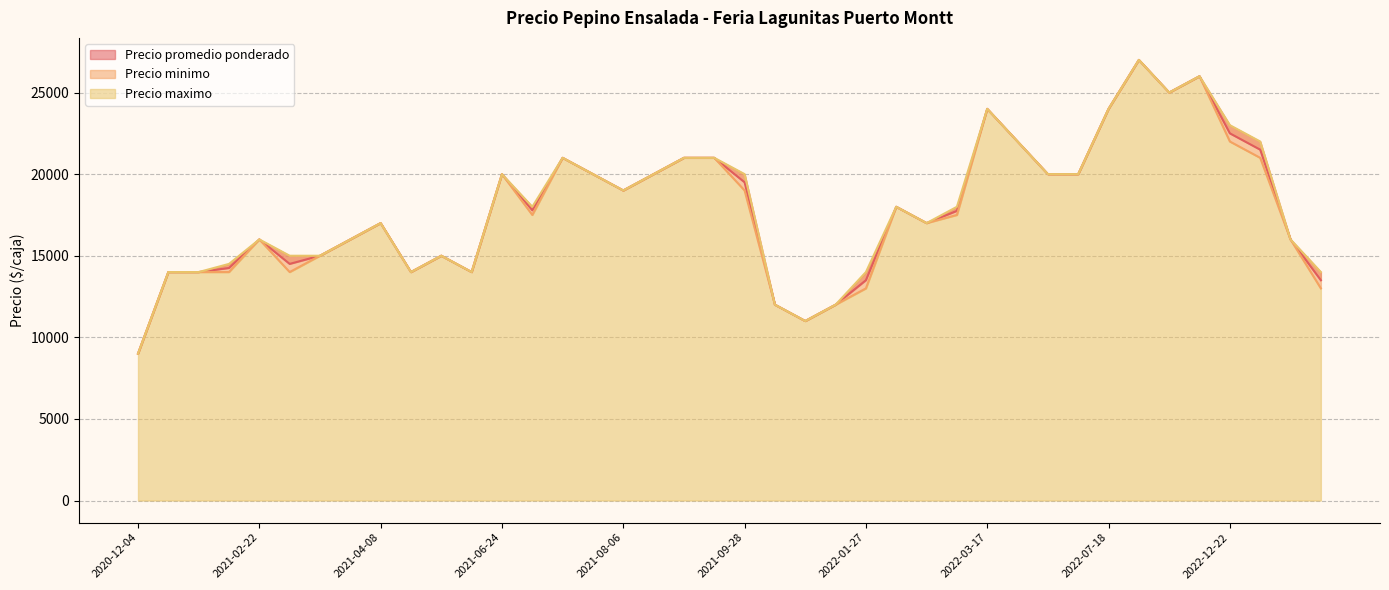

Rank the categories by Precio maximo value from highest to lowest.

2022-10-03, 2022-11-14, 2022-11-10, 2022-03-17, 2022-07-18, 2022-12-22, 2022-12-27, 2022-03-21, 2021-09-10, 2021-09-09, 2021-07-21, 2022-03-28, 2021-09-28, 2021-08-16, 2022-05-06, 2021-07-29, 2021-06-24, 2021-08-06, 2022-03-04, 2021-07-06, 2022-02-11, 2022-02-17, 2021-04-08, 2023-01-31, 2021-02-22, 2021-03-25, 2021-02-23, 2021-05-14, 2021-03-04, 2021-01-26, 2021-04-26, 2021-01-22, 2021-01-08, 2023-02-07, 2022-01-27, 2021-06-08, 2021-11-05, 2021-12-23, 2021-12-15, 2020-12-04